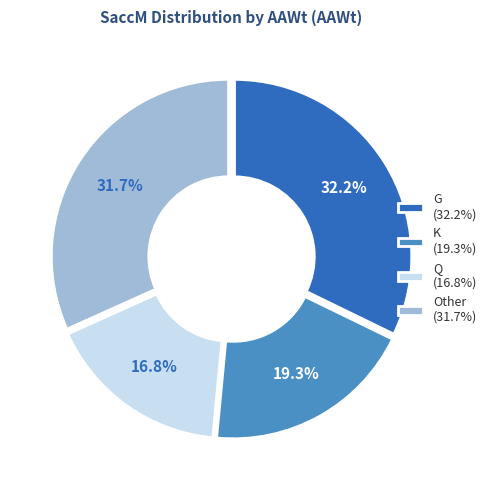

Which slice is the smallest?

Q (16.8%)